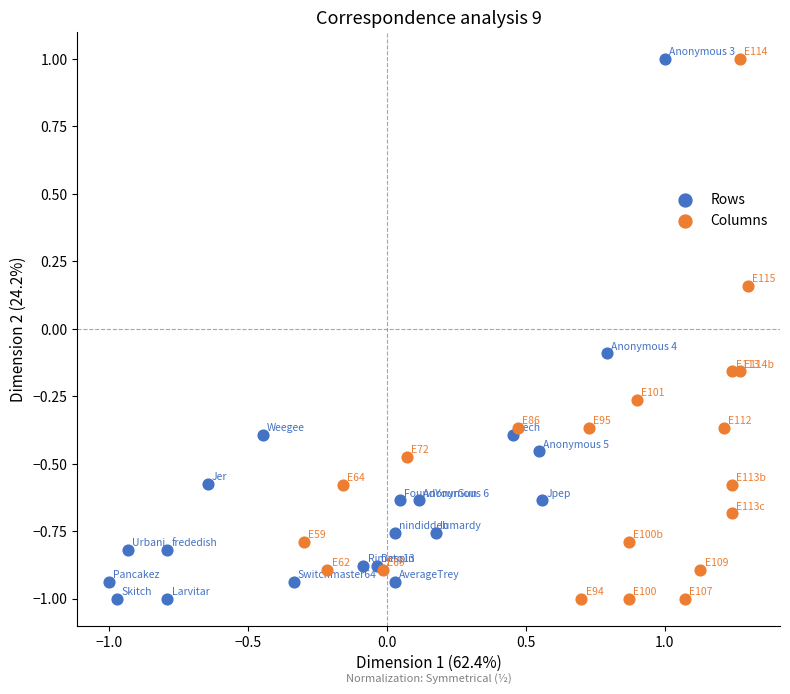

What are all the series names shown in the legend?

Rows, Columns